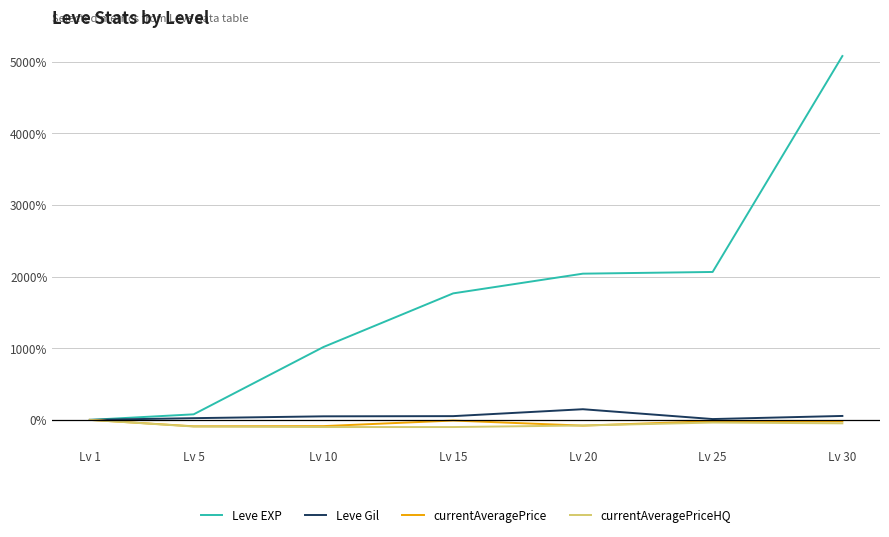

Which series has the largest range (max minus min)?

Leve EXP